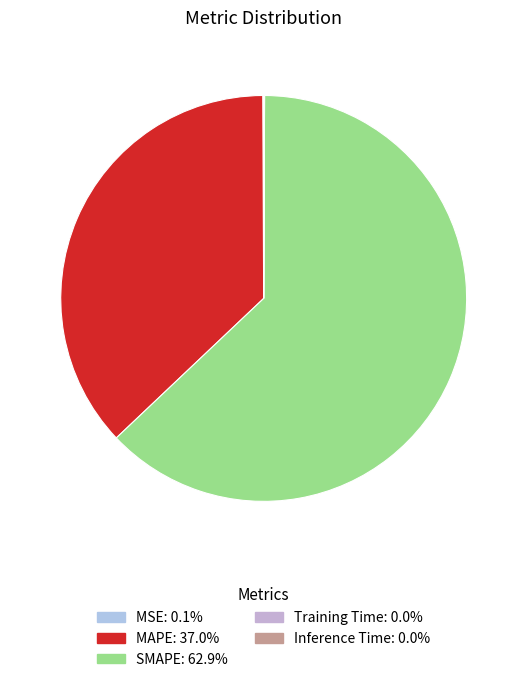

Combined, do SMAPE and Training Time account for over 50%?

Yes